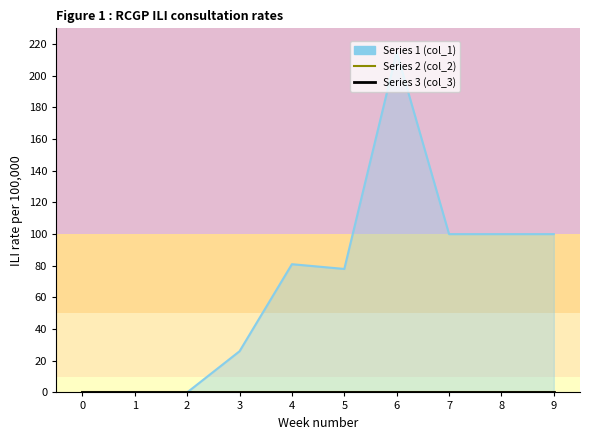

Rank the series by their maximum value, from highest to lowest.

Series 1, Series 2, Series 3